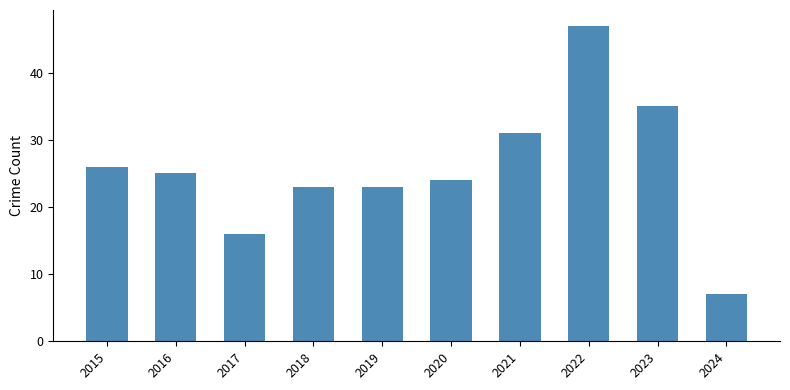

The value at 2021 is 31. True or false?

True